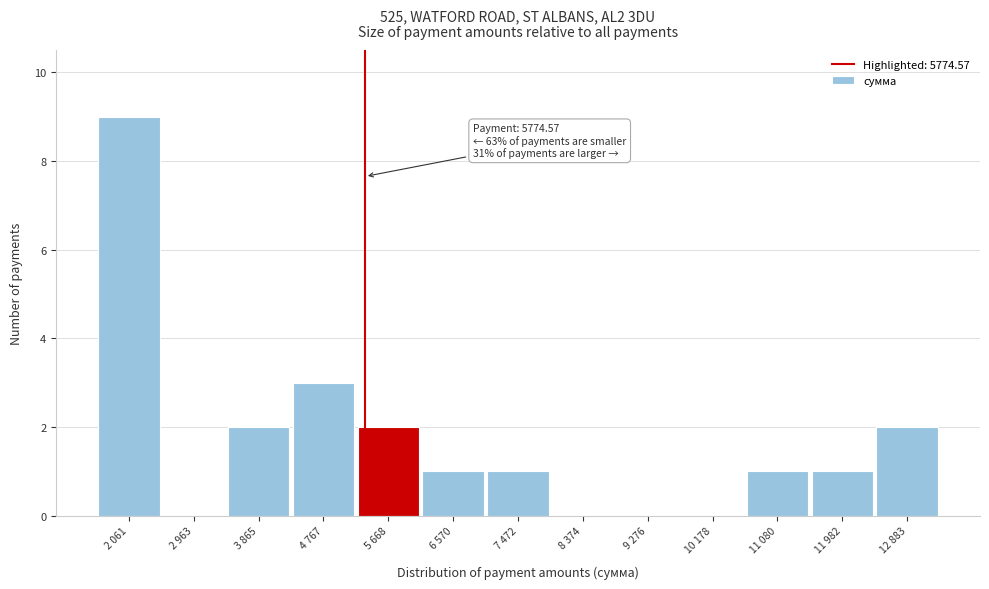

Reading left to right, what are all the values shown in this chart?

2 061=9	2 963=0	3 865=2	4 767=3	5 668=2	6 570=1	7 472=1	8 374=0	9 276=0	10 178=0	11 080=1	11 982=1	12 883=2